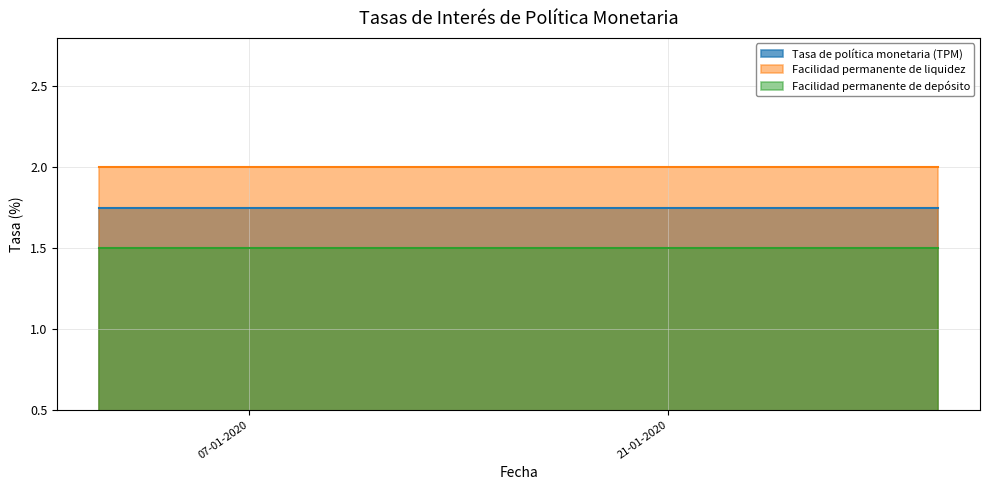

At which label is Facilidad permanente de liquidez closest to 2?

02-01-2020